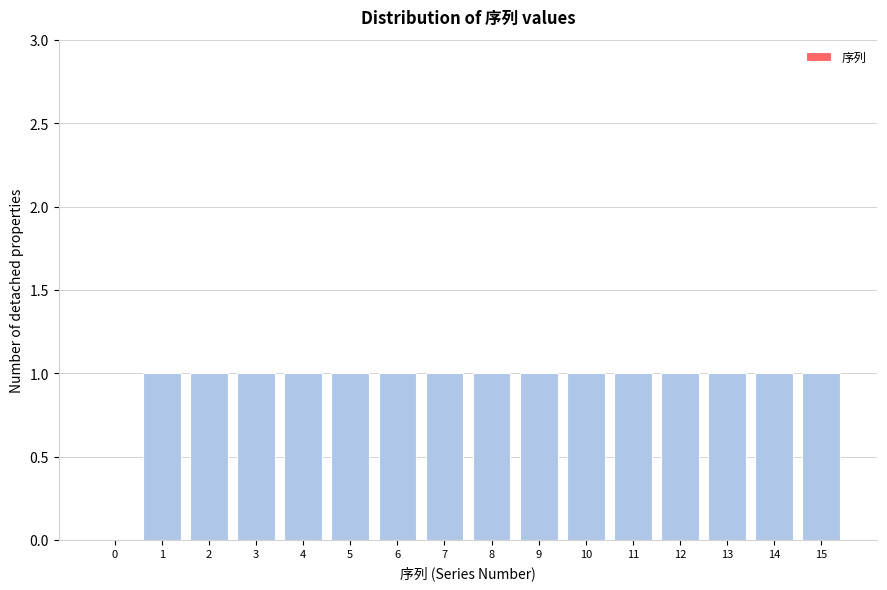

Reading left to right, list all the values displayed in this chart.

0=0	1=1	2=1	3=1	4=1	5=1	6=1	7=1	8=1	9=1	10=1	11=1	12=1	13=1	14=1	15=1